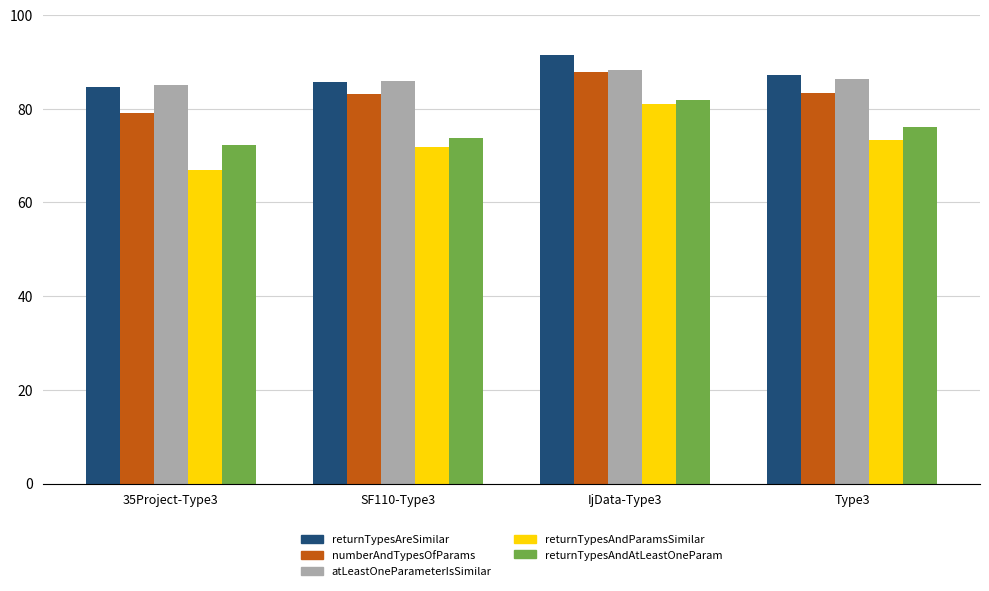

What is the difference between the highest and lowest values at IjData-Type3?

10.4